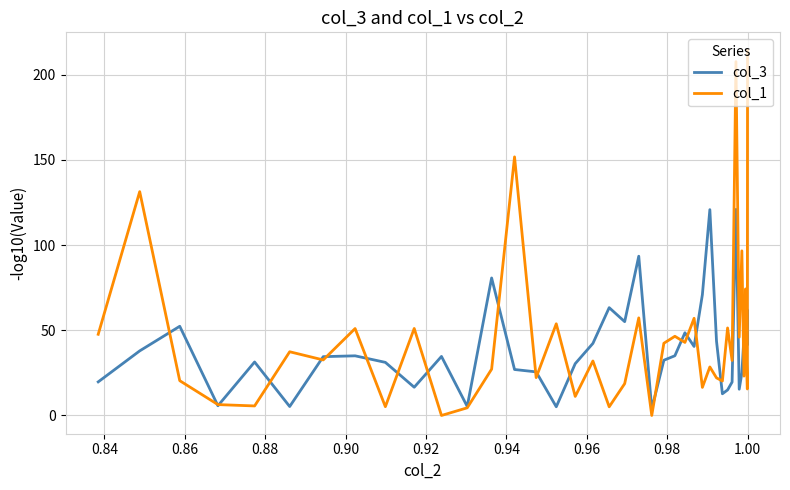

Which series has the widest spread of values?

col_1